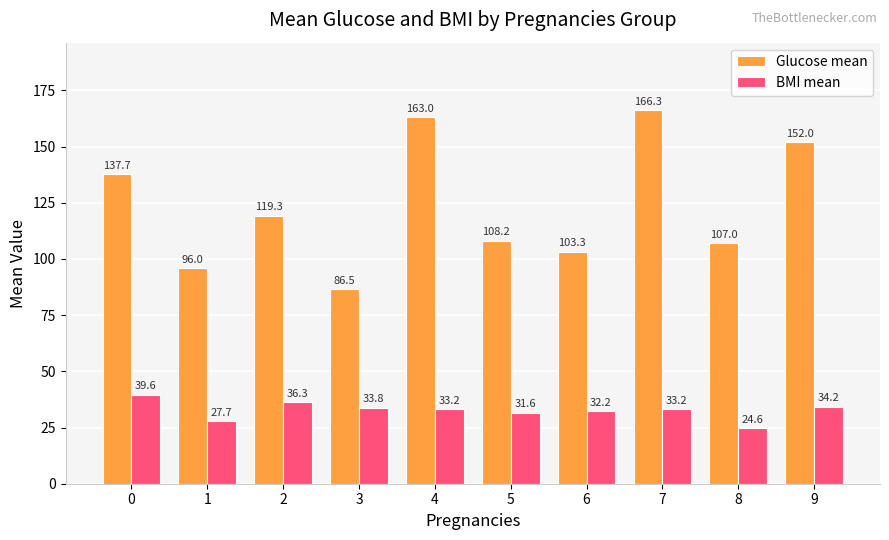

Is it true that BMI mean equals 17.8 at 1?

False